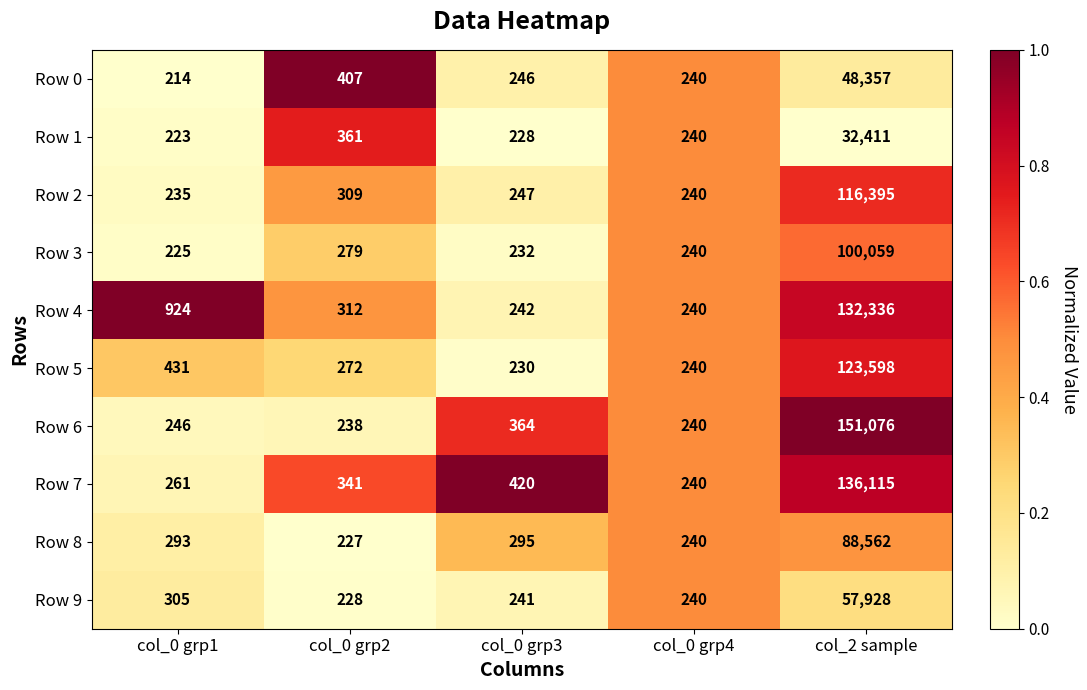

At which category is the sum across all series the highest?

col_2 sample